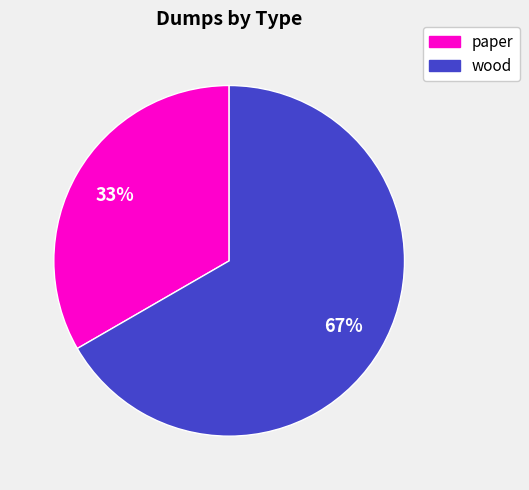

Rank the categories by value from lowest to highest.

paper, wood